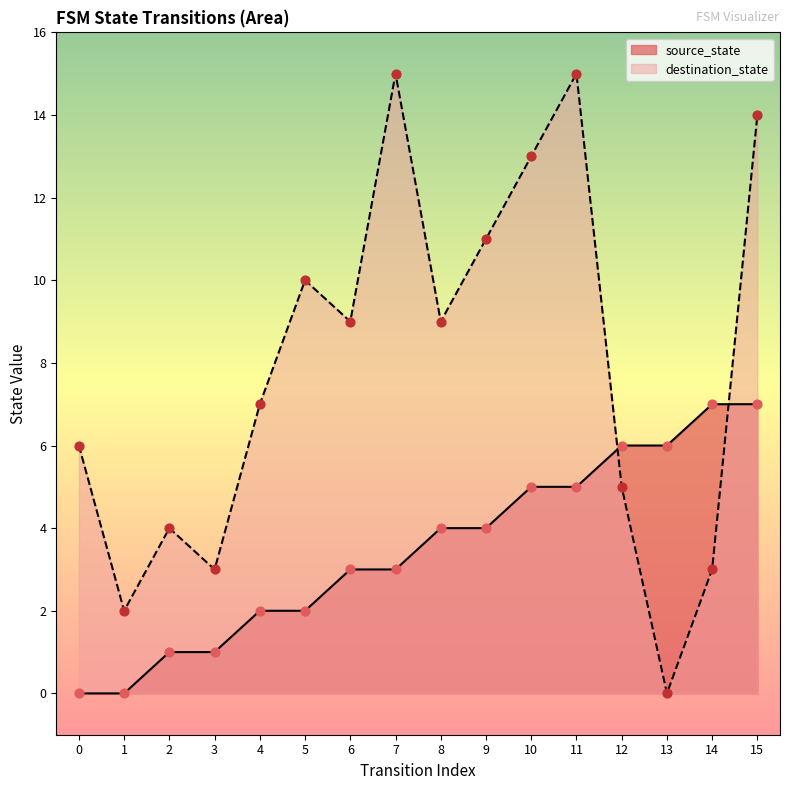

What is the total value across all series at 9?

15